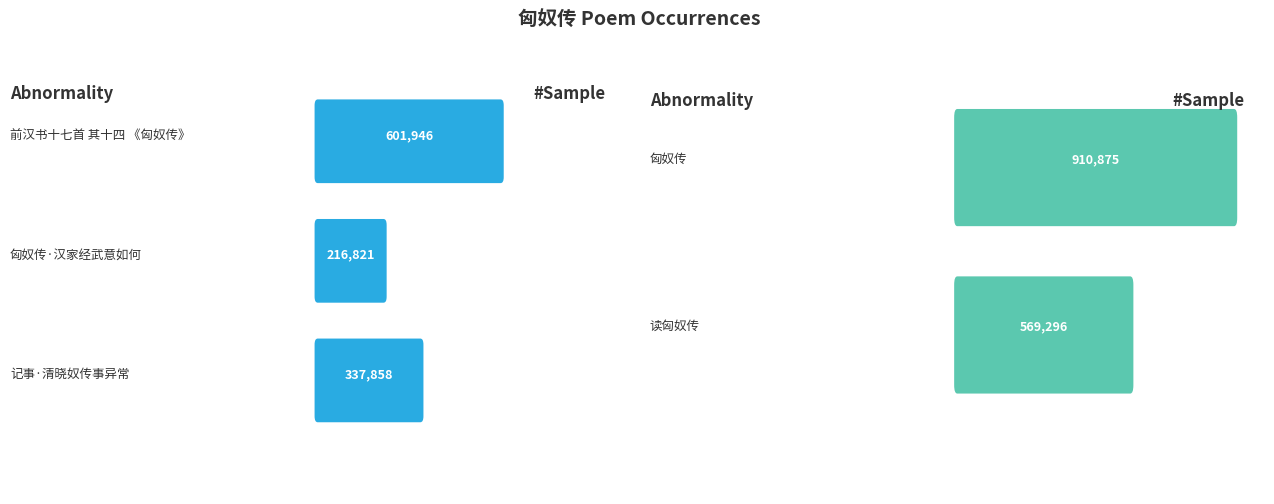

What is the sum of the values at 匈奴传·汉家经武意如何 and 读匈奴传?

786117